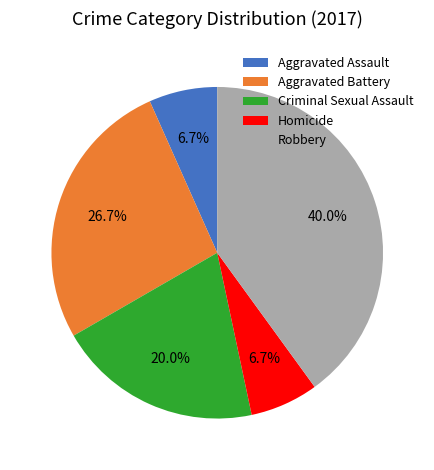

How many slices are in this pie chart?

5